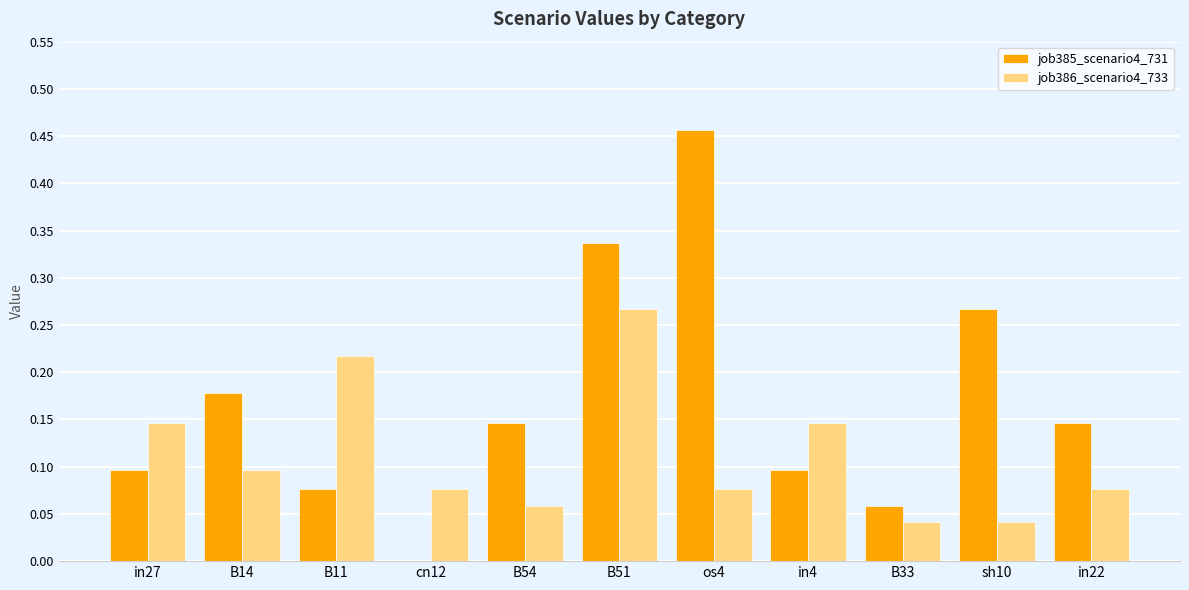

True or false: job386_scenario4_733 has a value of 0.1 at B33.

False